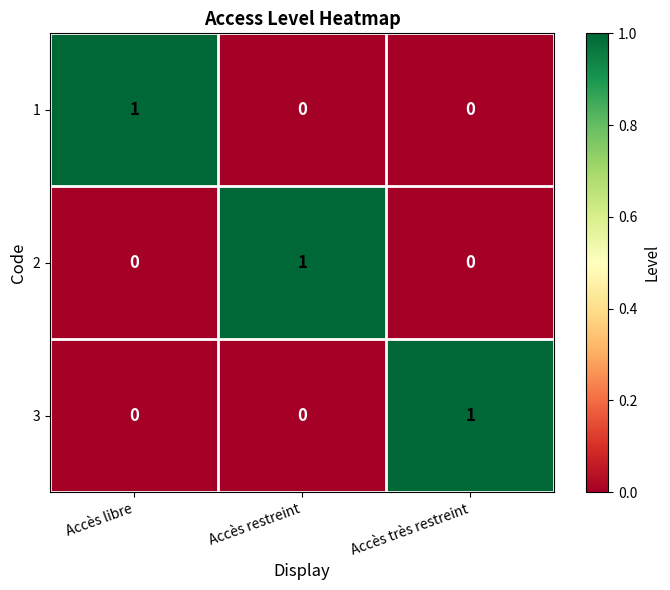

Is it true that 1 equals 1 at Accès très restreint?

False